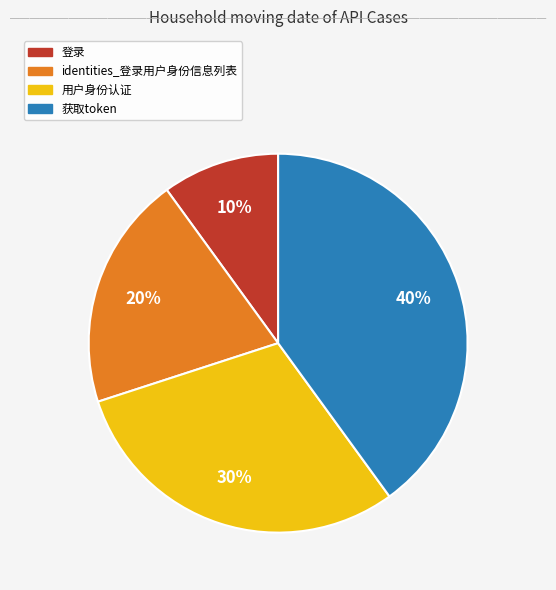

Is the sum of 获取token and 用户身份认证 greater than half?

Yes